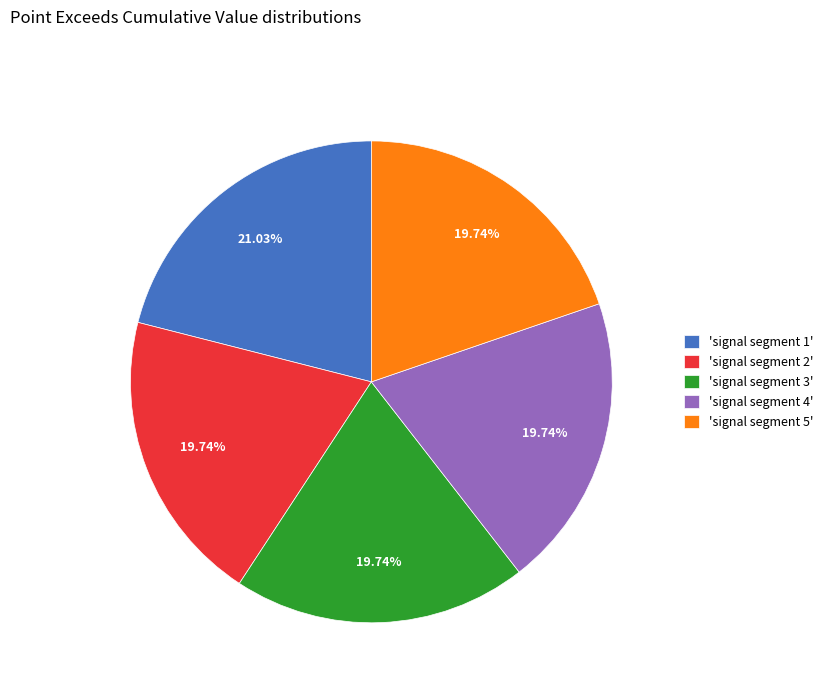

Which has a higher value, 'signal segment 3' or 'signal segment 1'?

'signal segment 1'